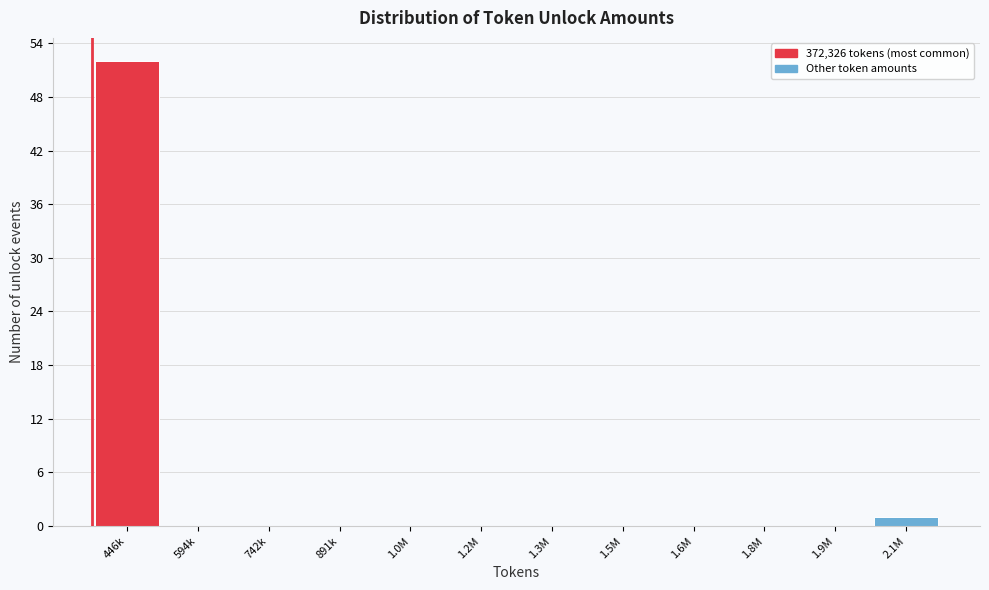

Reading left to right, list all the values displayed in this chart.

446k=52	594k=0	742k=0	891k=0	1.0M=0	1.2M=0	1.3M=0	1.5M=0	1.6M=0	1.8M=0	1.9M=0	2.1M=1